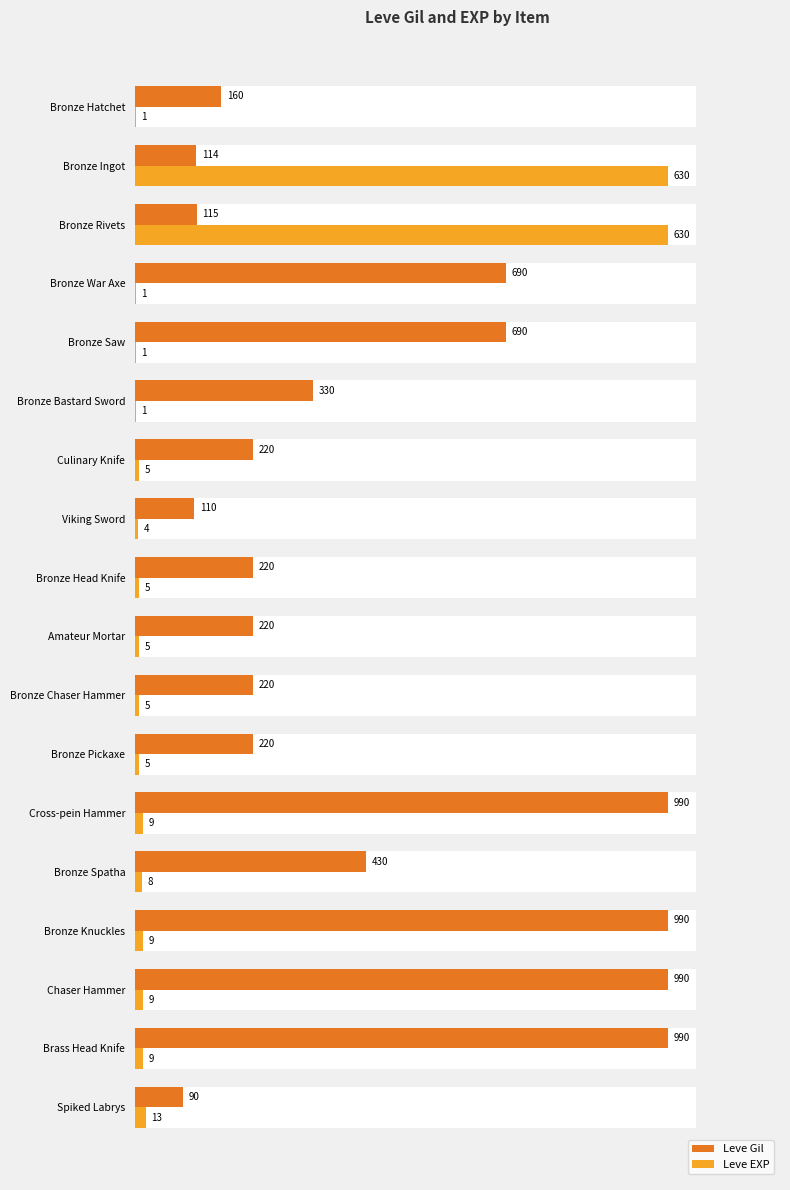

Which series changed the most between Bronze Hatchet and Chaser Hammer?

Leve Gil